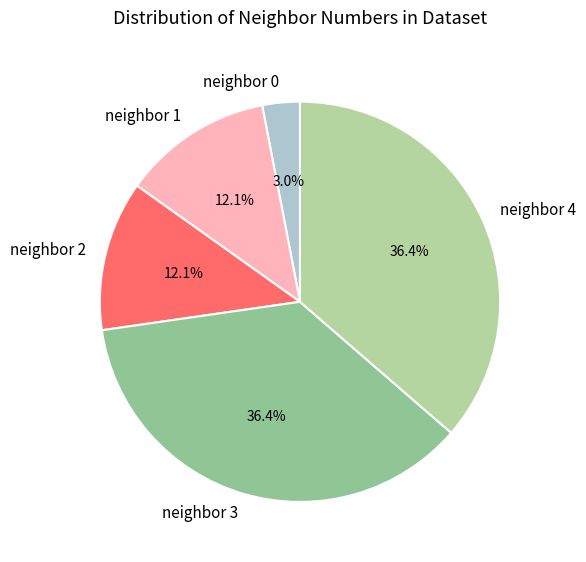

Does any single category account for the majority?

No